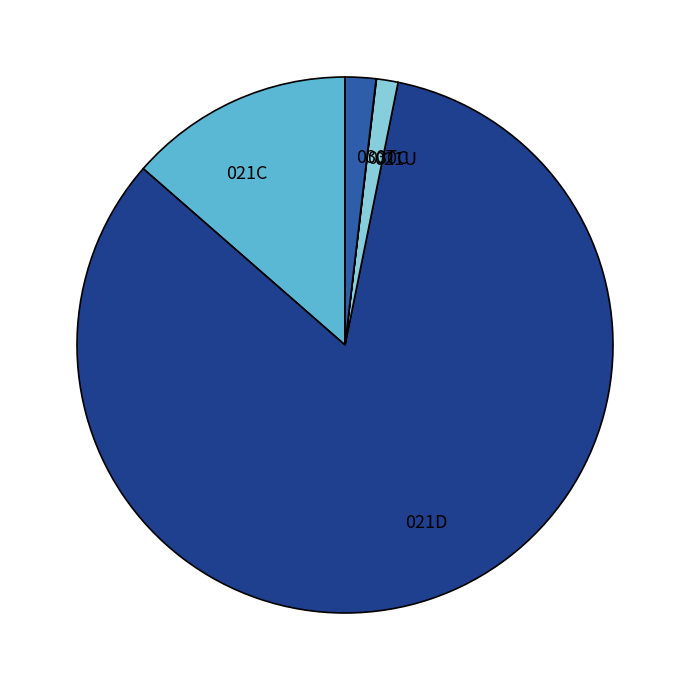

Which category accounts for the majority?

021D